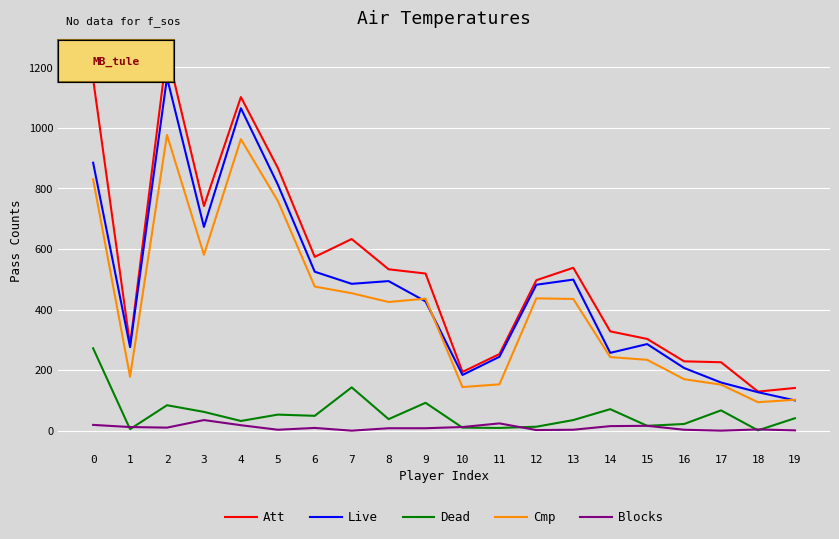

Is the value of Att at 7 greater than the value of Dead at 3?

Yes